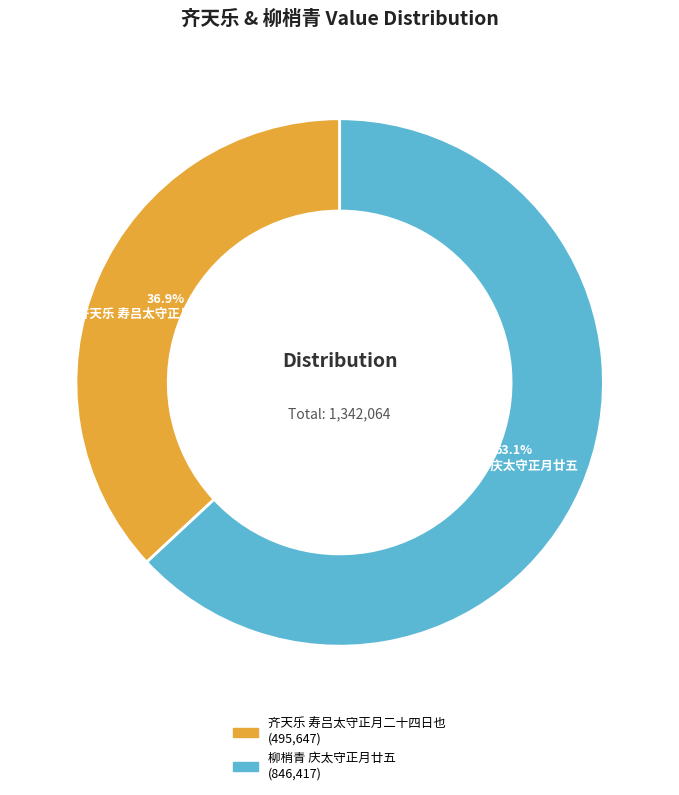

What percentage is the 齐天乐 寿吕太守正月二十四日也 slice, to the nearest percent?

37%